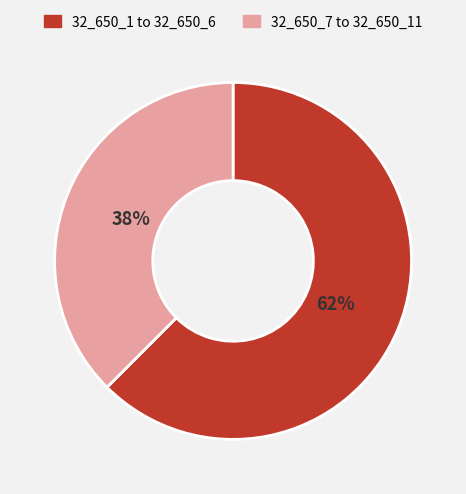

How many segments does this pie chart have?

2